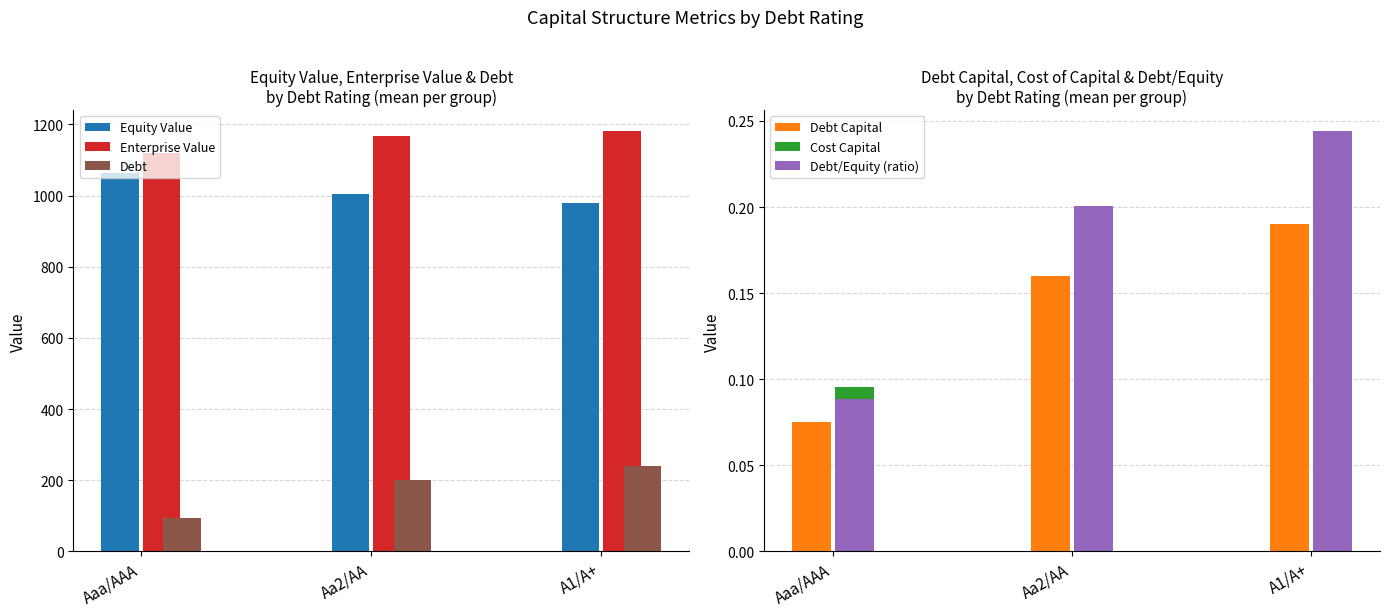

What is the sum of all Debt/Equity (ratio) values?

0.5